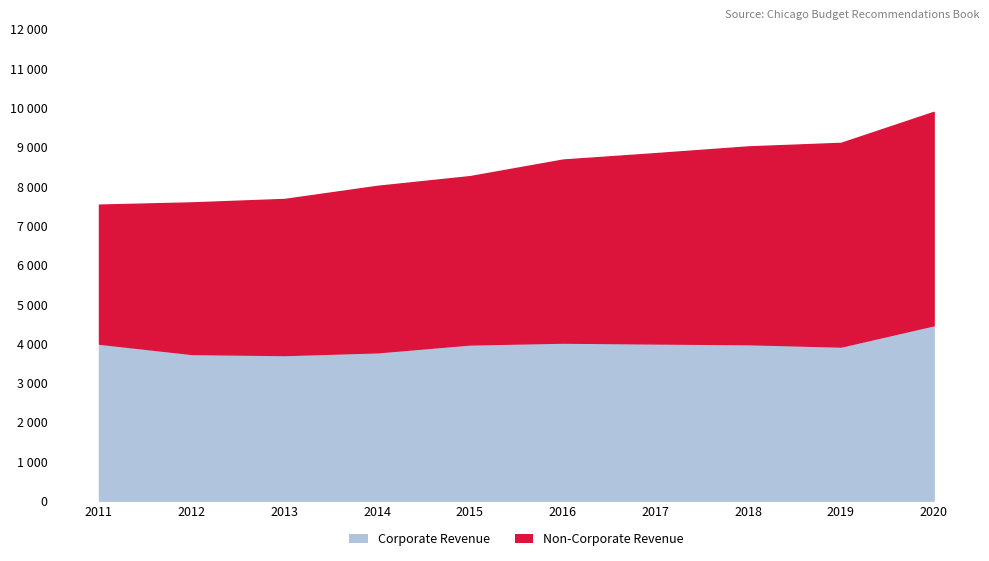

Reading left to right, list all the values displayed in this chart.

Corporate Revenue: 2011=3995825907.4	2012=3733798854.3	2013=3705875665.2	2014=3776486772.3	2015=3976570770.2	2016=4022783810.2	2017=4001542397.8	2018=3983382931.8	2019=3922658036.8	2020=4465175000.0
Non-Corporate Revenue: 2011=3537105901.8	2012=3855786867.9	2013=3970902856.8	2014=4234227296.7	2015=4281379093.1	2016=4656570711.1	2017=4841172894.8	2018=5030871503.8	2019=5181632887.1	2020=5428608000.0